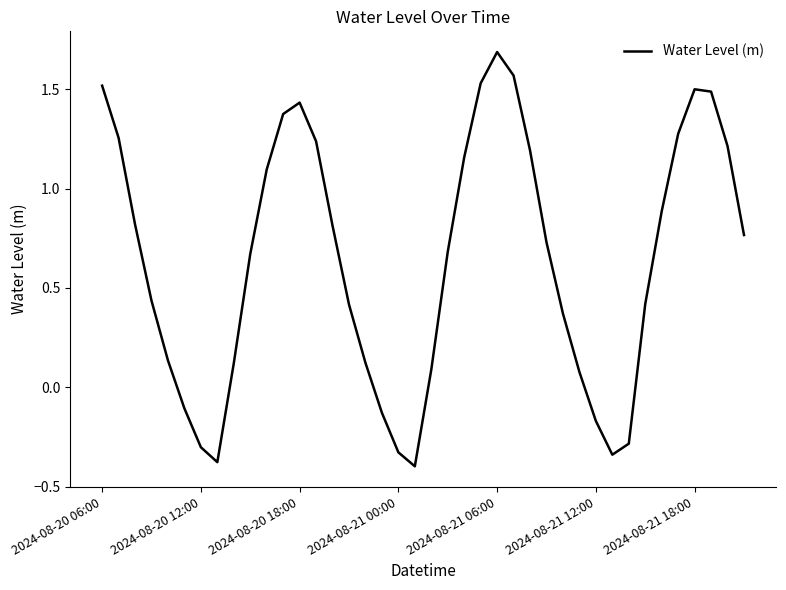

What is the greatest value displayed?

1.7